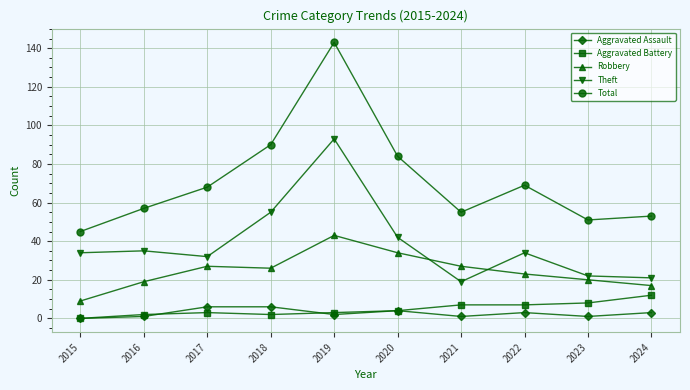

Which series has the largest range (max minus min)?

Total